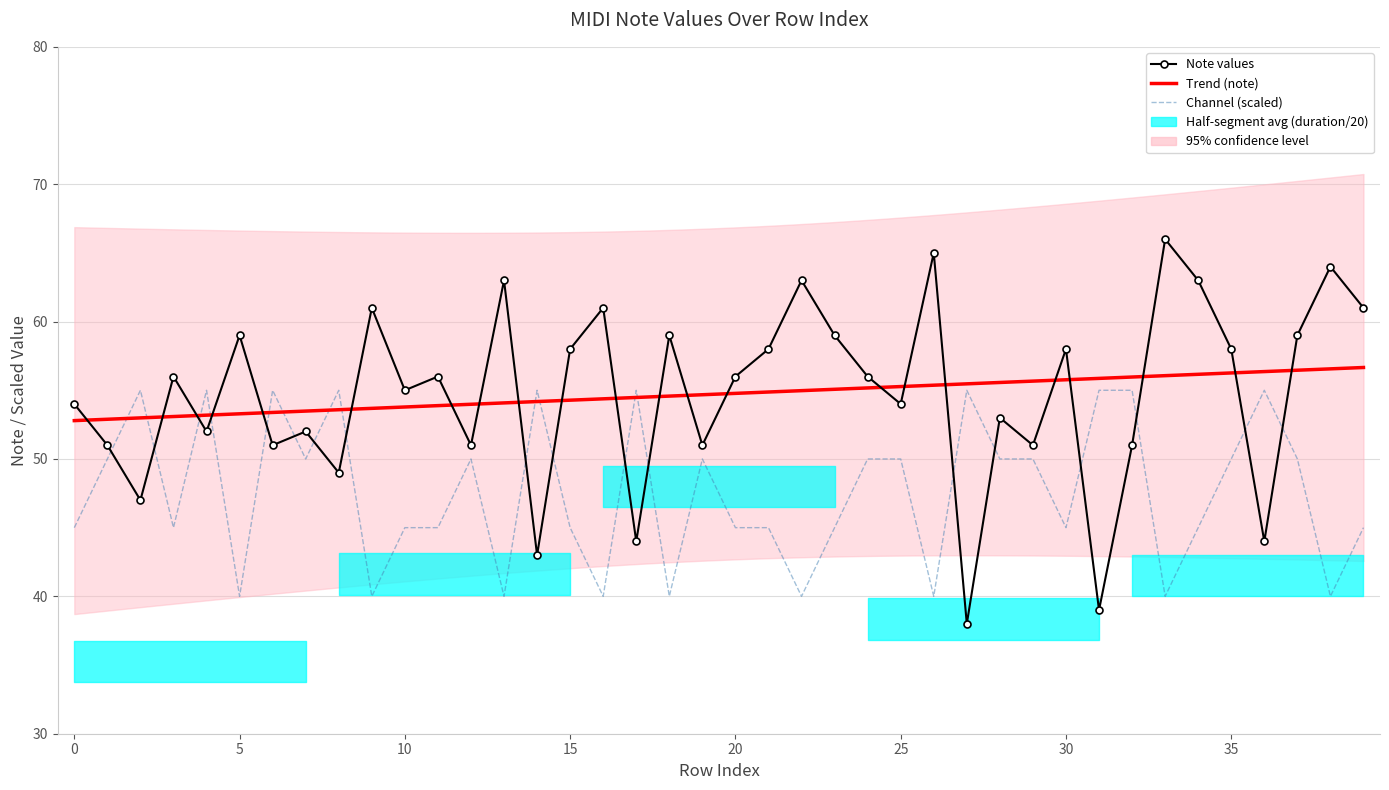

Is the value of channel at 14 greater than the value of note at 23?

No